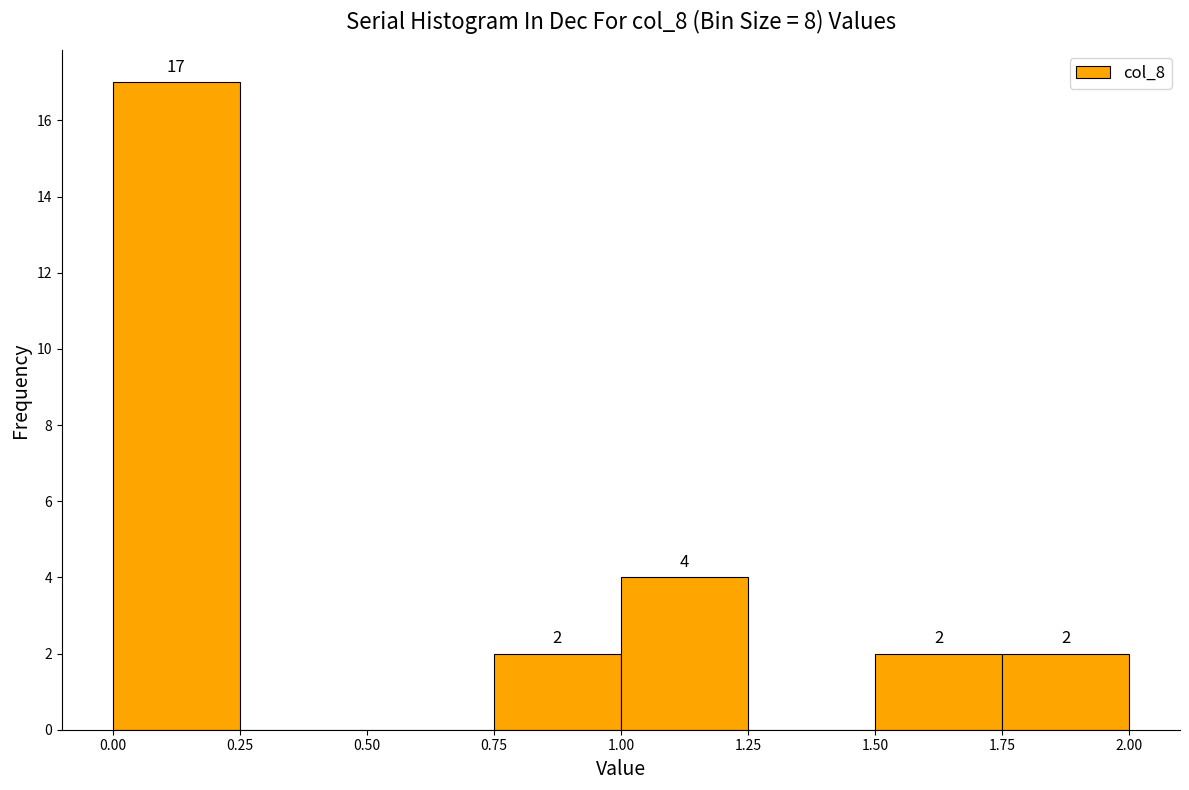

Which range on the x-axis has the tallest bar?

0.00 to 0.25